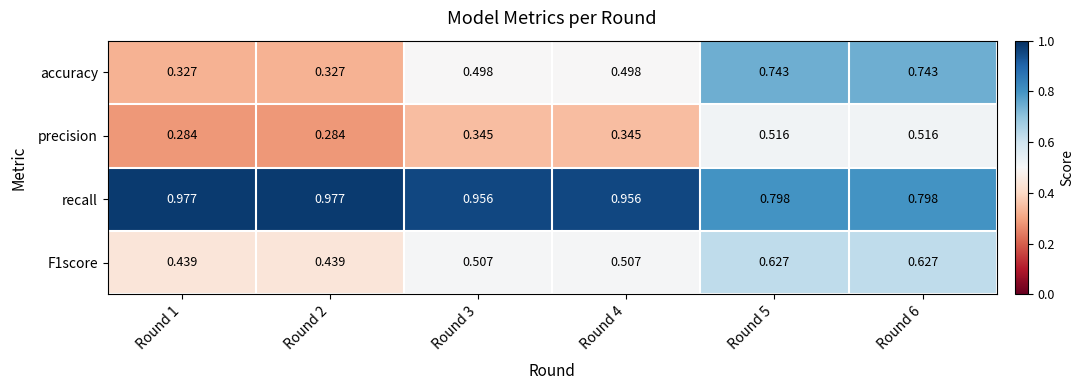

Which series changed the most between Round 4 and Round 6?

accuracy